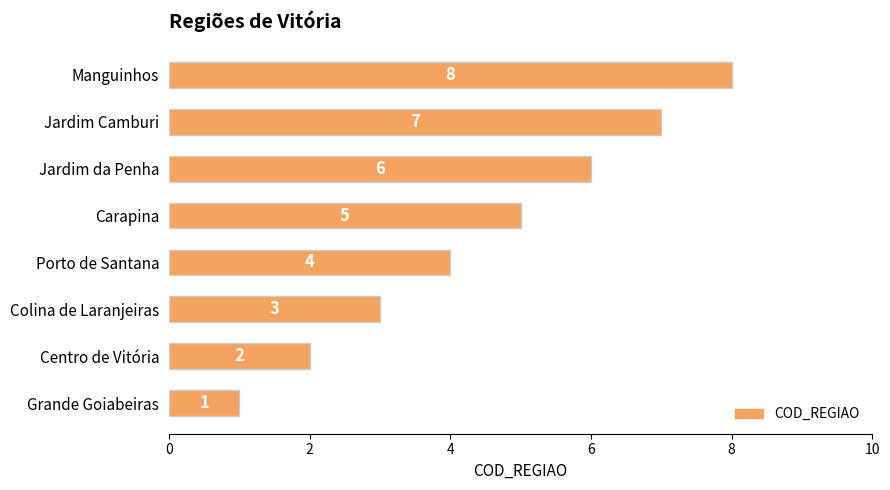

What is the sum of all values?

36